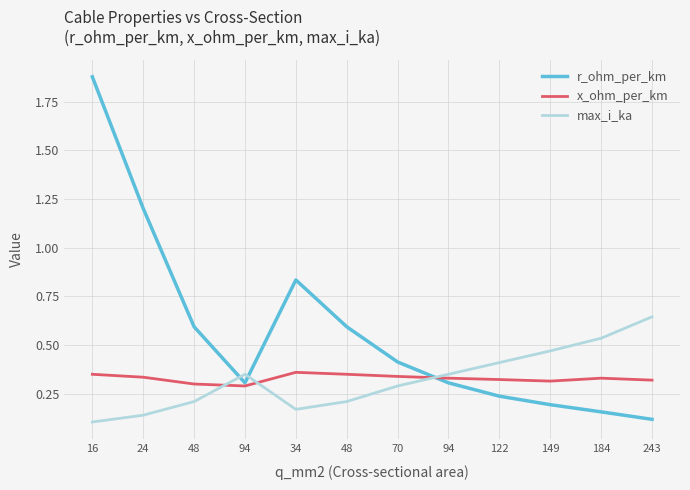

In max_i_ka, how many points are higher than both neighbors (excluding endpoints)?

1